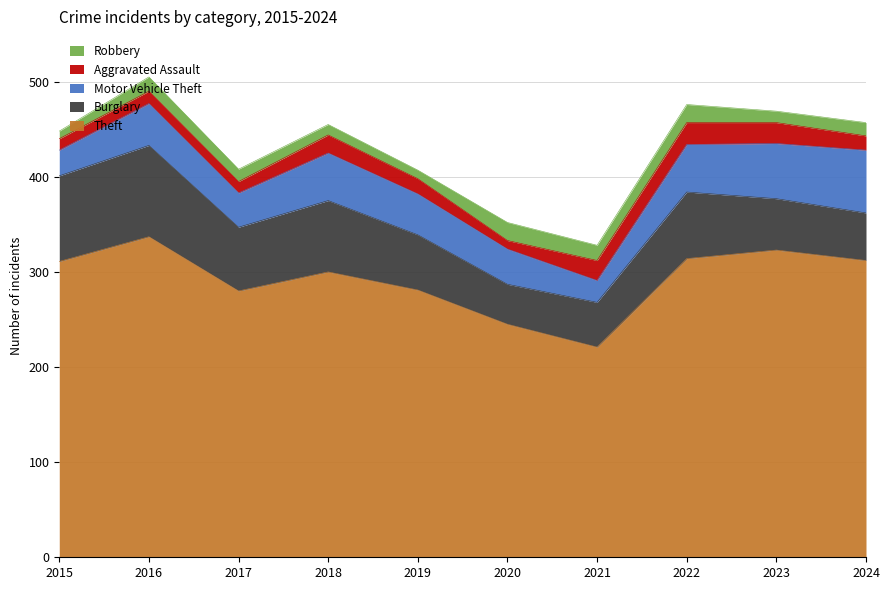

Reading right to left, what are all the values shown in this chart?

Theft: 2024=312	2023=323	2022=314	2021=221	2020=245	2019=281	2018=300	2017=280	2016=337	2015=311
Burglary: 2024=50	2023=54	2022=70	2021=47	2020=42	2019=58	2018=75	2017=67	2016=96	2015=90
Motor Vehicle Theft: 2024=66	2023=58	2022=50	2021=23	2020=37	2019=43	2018=50	2017=36	2016=44	2015=27
Aggravated Assault: 2024=15	2023=22	2022=23	2021=21	2020=9	2019=16	2018=19	2017=12	2016=13	2015=12
Robbery: 2024=14	2023=12	2022=19	2021=16	2020=19	2019=9	2018=11	2017=13	2016=15	2015=8